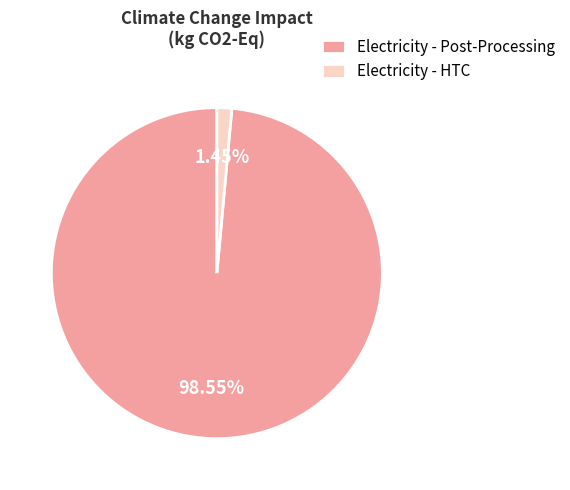

To the nearest percent, what is the difference between the largest and smallest slice percentages?

97%